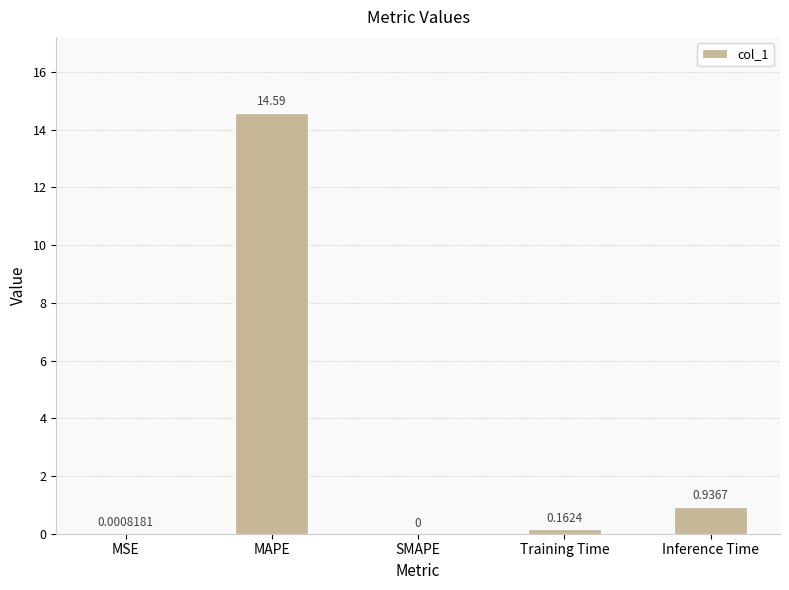

What is the sum of all values?

15.7